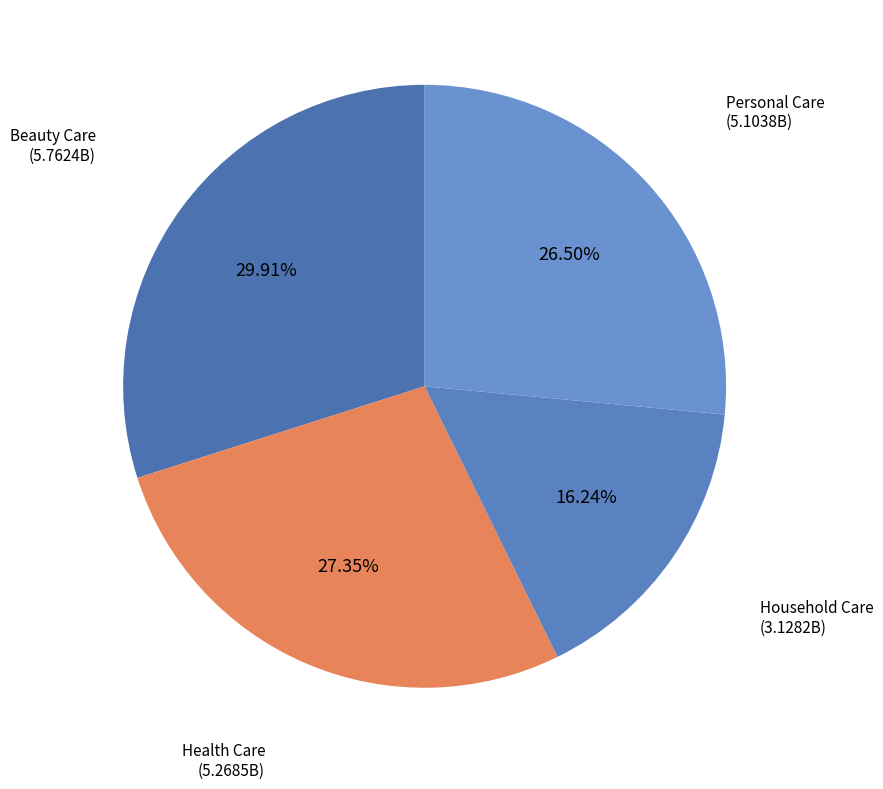

To the nearest percent, what percentage of the pie is Beauty Care?

30%